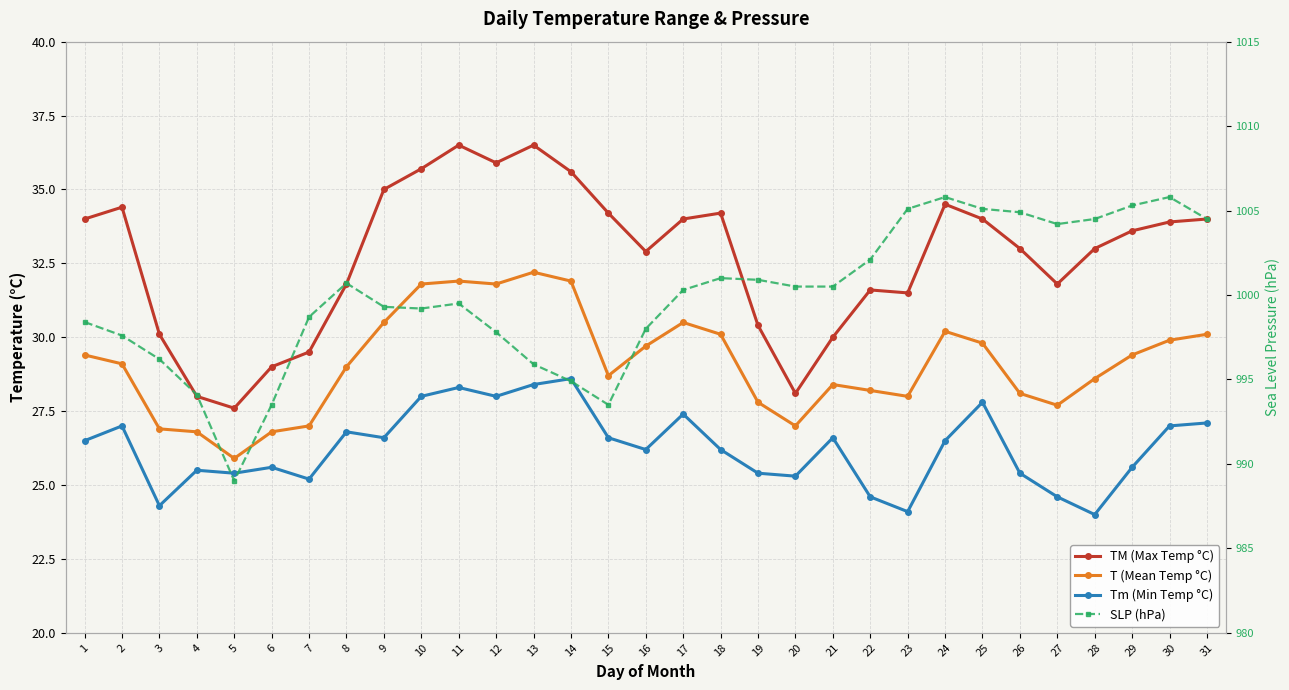

What is the minimum value for T (Mean Temp °C)?

25.9